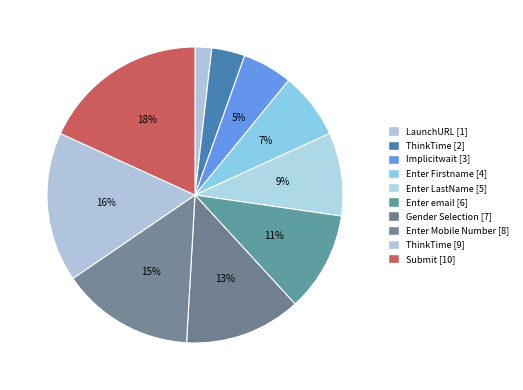

Which category has the smallest portion of the pie?

LaunchURL